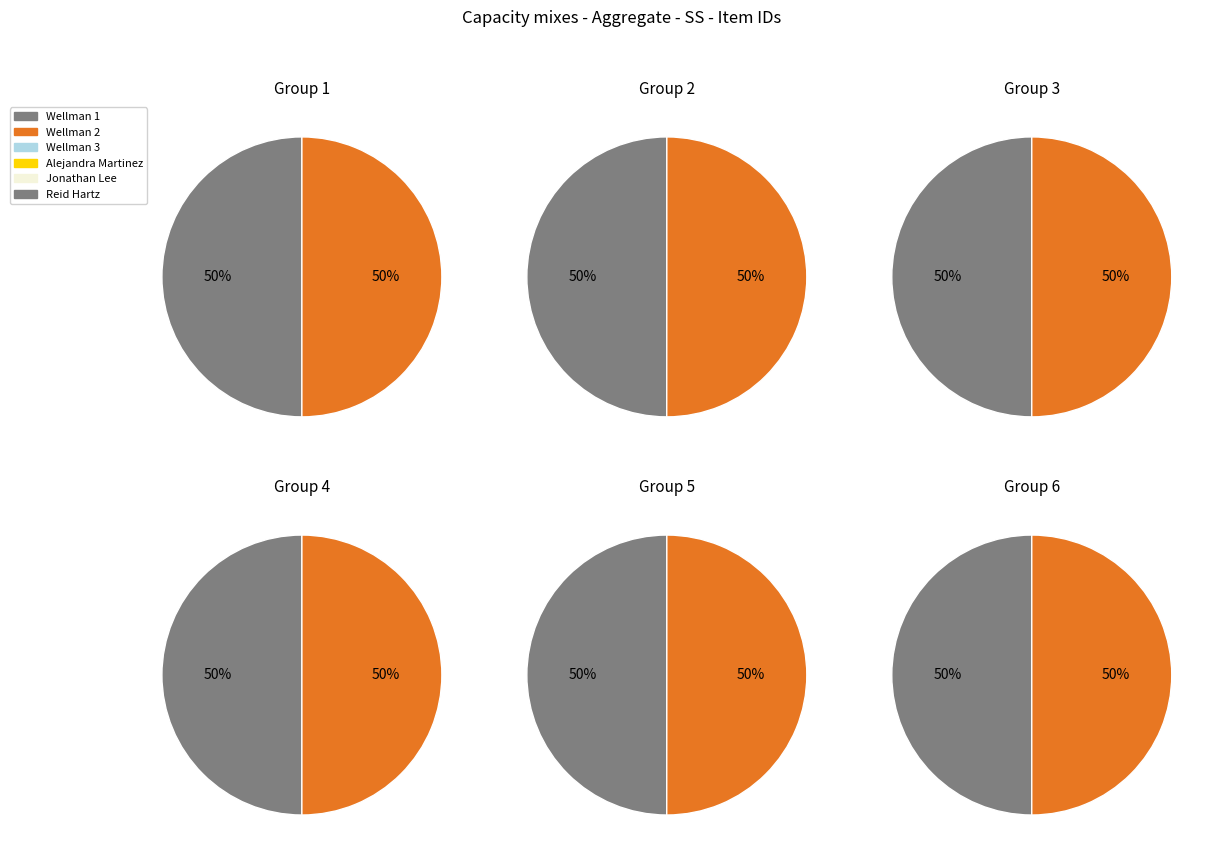

How many segments does this pie chart have?

12